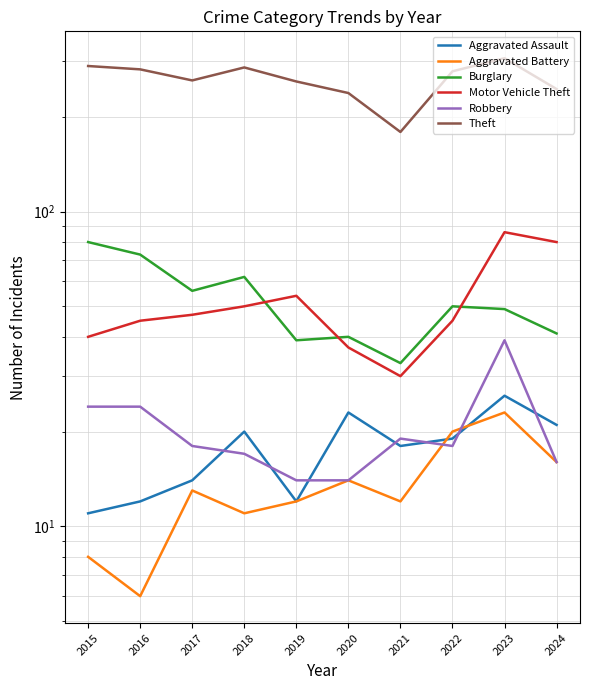

At which category is the sum across all series the highest?

2023